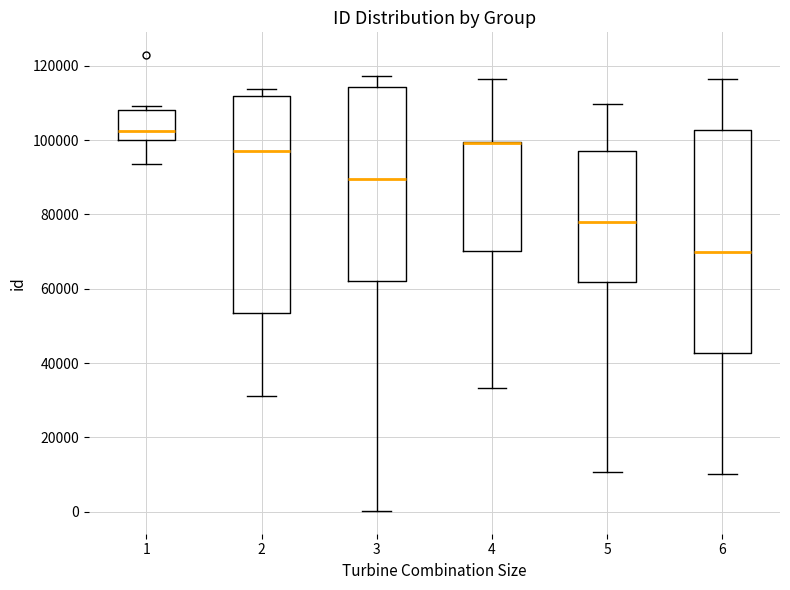

Reading left to right, transcribe this box plot: for each box, give where its median line is, the range the box spans, and where its two whiskers end, as read against the y-axis. The values are not printed on the chart, so give them approximately, as read against the axis.

1: median 102000, box 100000 to 108000, whiskers 94000 to 110000
2: median 98000, box 54000 to 112000, whiskers 32000 to 114000
3: median 90000, box 62000 to 114000, whiskers 0 to 118000
4: median 100000 (drawn on the box's upper edge), box 70000 to 100000, whiskers 34000 to 116000
5: median 78000, box 62000 to 98000, whiskers 10000 to 110000
6: median 70000, box 42000 to 102000, whiskers 10000 to 116000